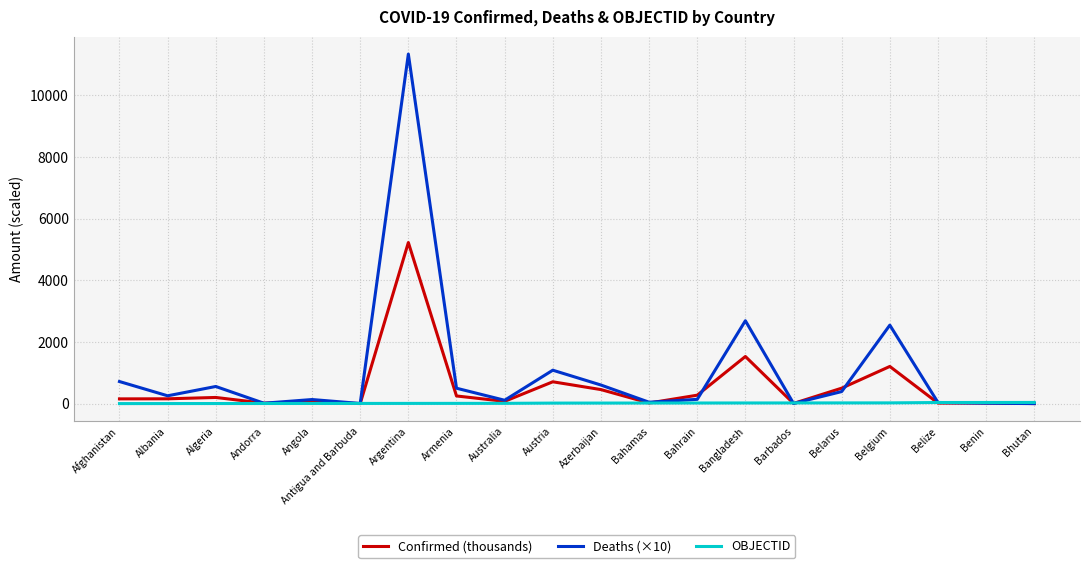

What is the approximate value of Confirmed (thousands) at Armenia?

248.4